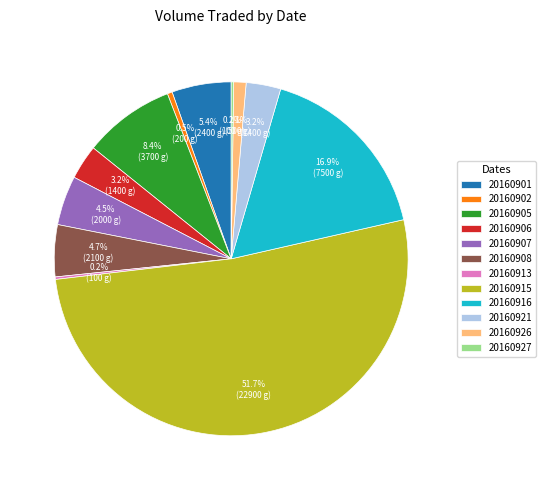

Between 20160915 and 20160907, which is larger?

20160915